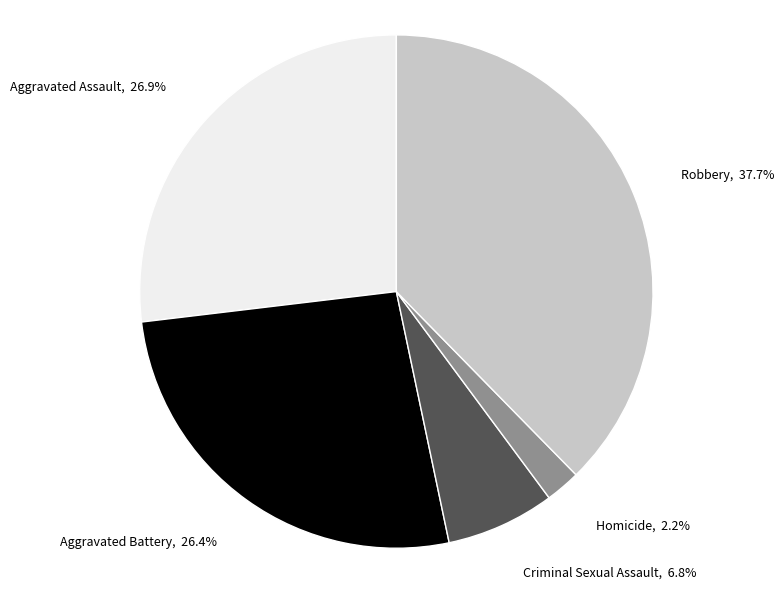

Count the number of slices in the pie.

5